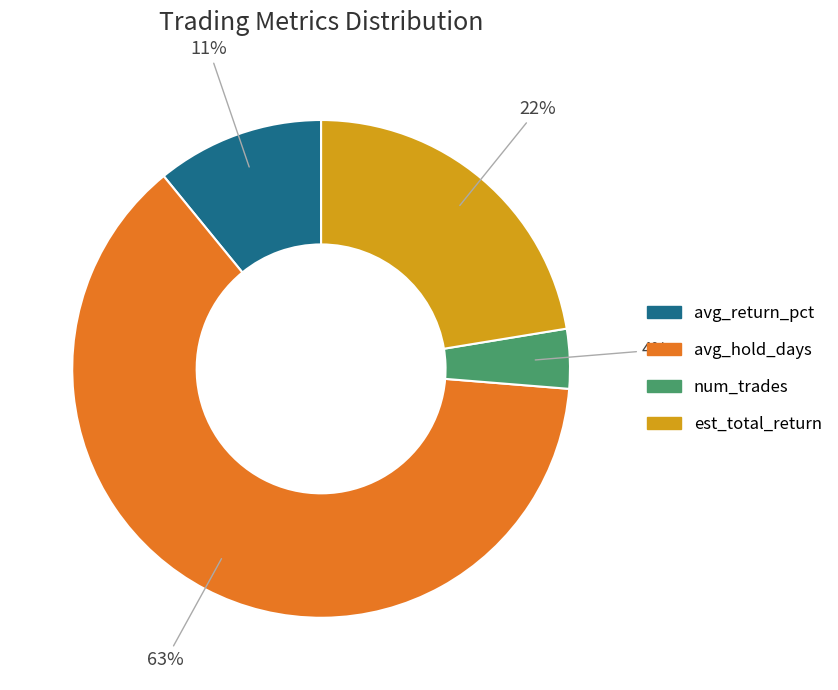

Which category has the biggest portion of the pie?

avg_hold_days